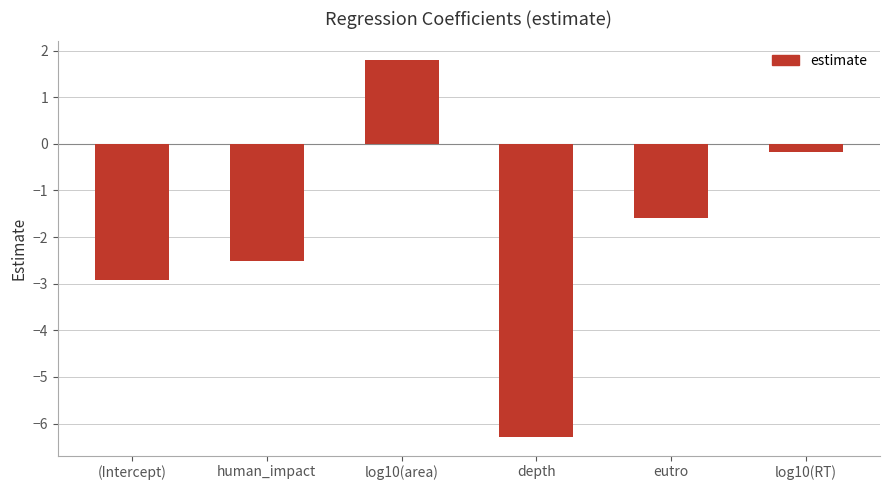

What is the difference between the values at log10(RT) and log10(area)?

2.0